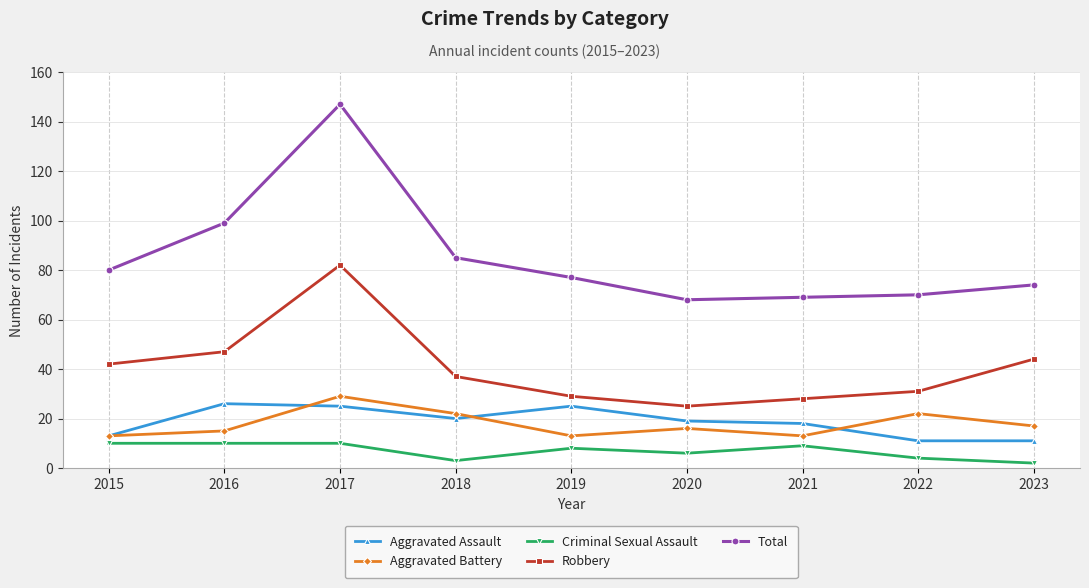

Which series has the widest spread of values?

Total